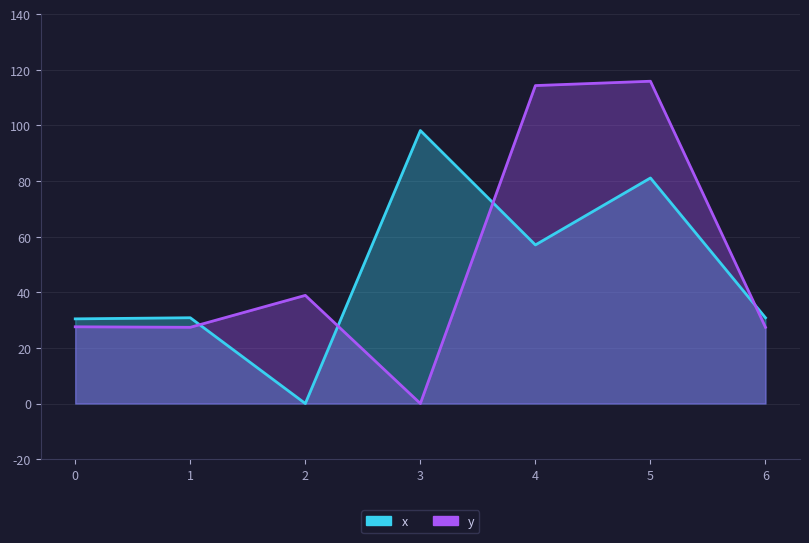

What is the difference between the highest and lowest values at 2?

38.9